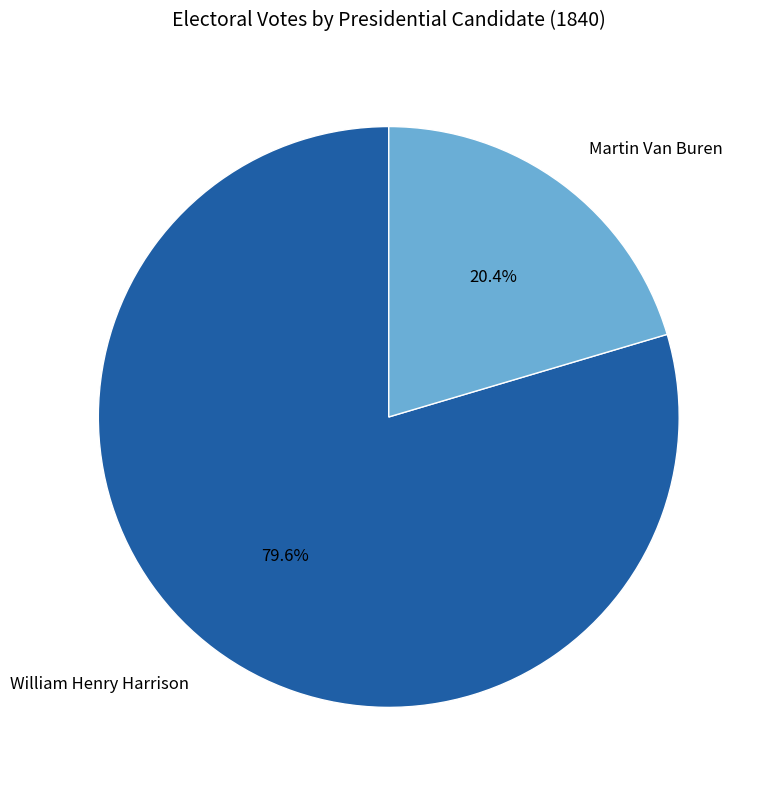

Count the number of slices in the pie.

2